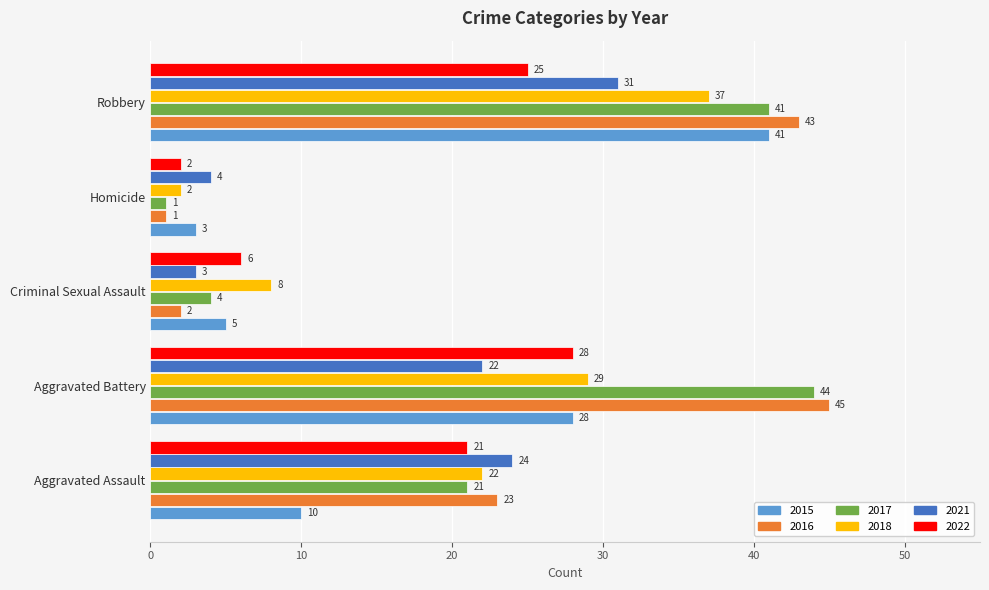

How many values in the 2022 series are below 21?

2